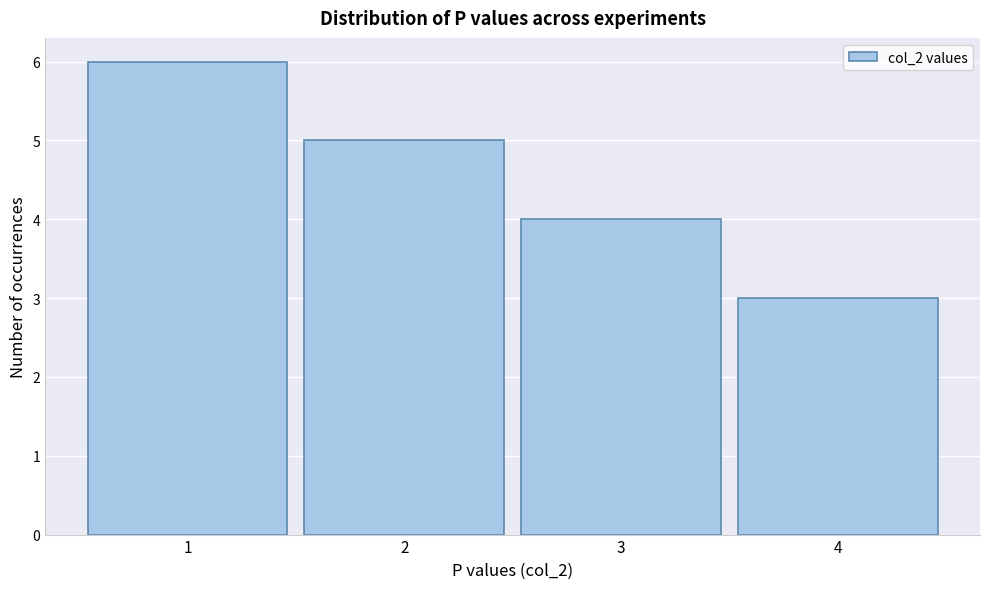

Reading left to right, transcribe this chart: for each bar, give the range it covers on the x-axis and its height. The values are not printed on the chart, so give them approximately, as read against the axis.

0.5 to 1.5: 6
1.5 to 2.5: 5
2.5 to 3.5: 4
3.5 to 4.5: 3